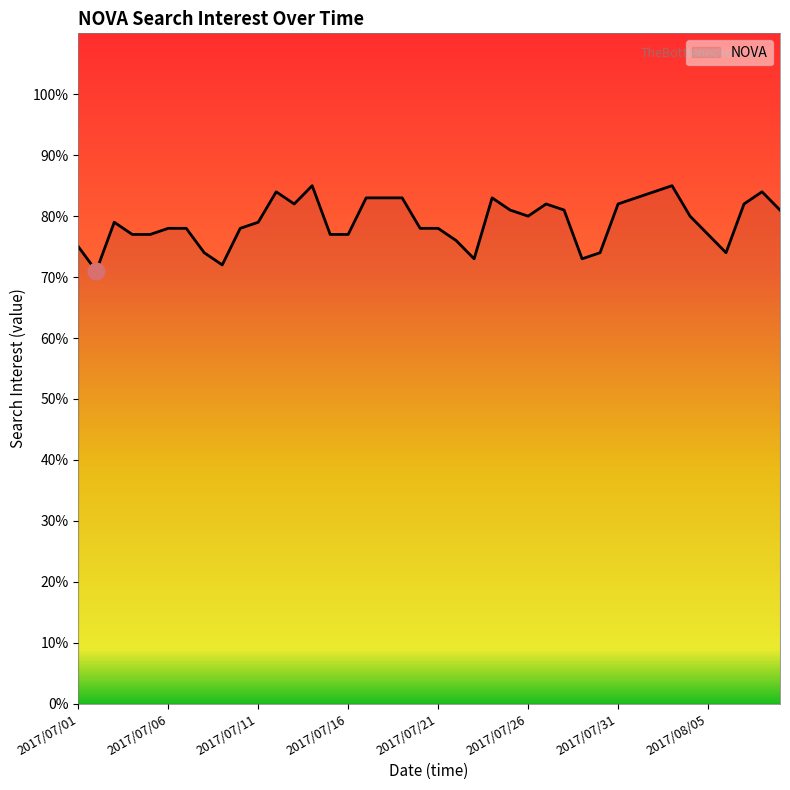

What is the maximum value shown in the chart?

85